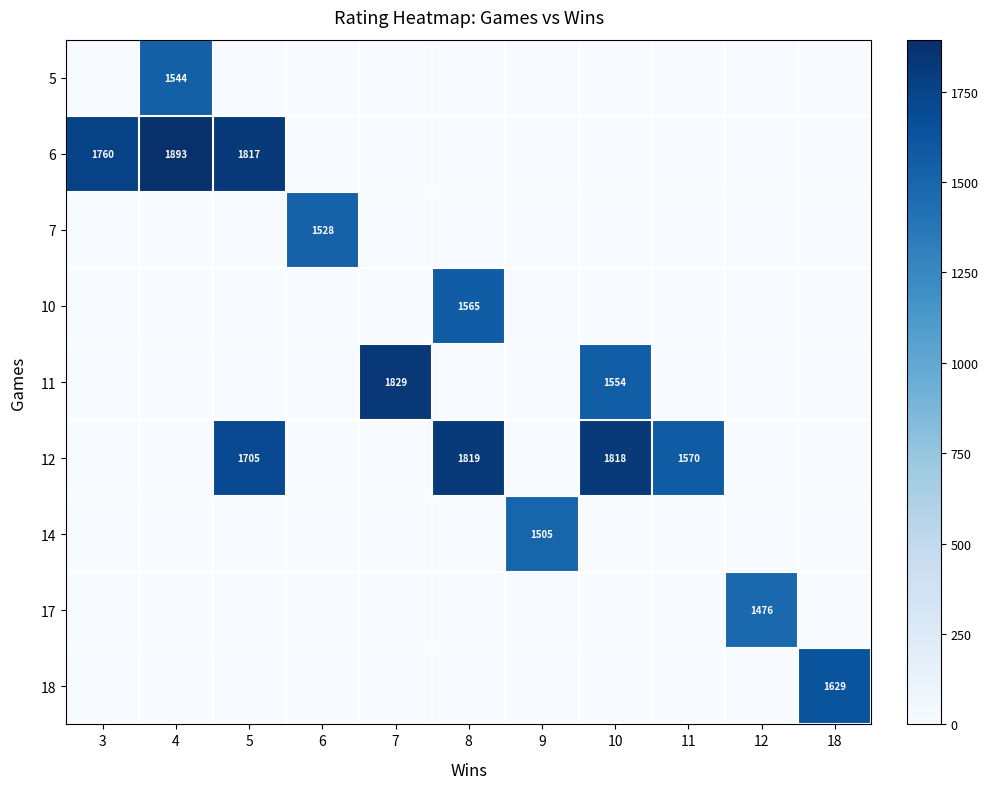

Where is 6 nearest to the value 946?

3